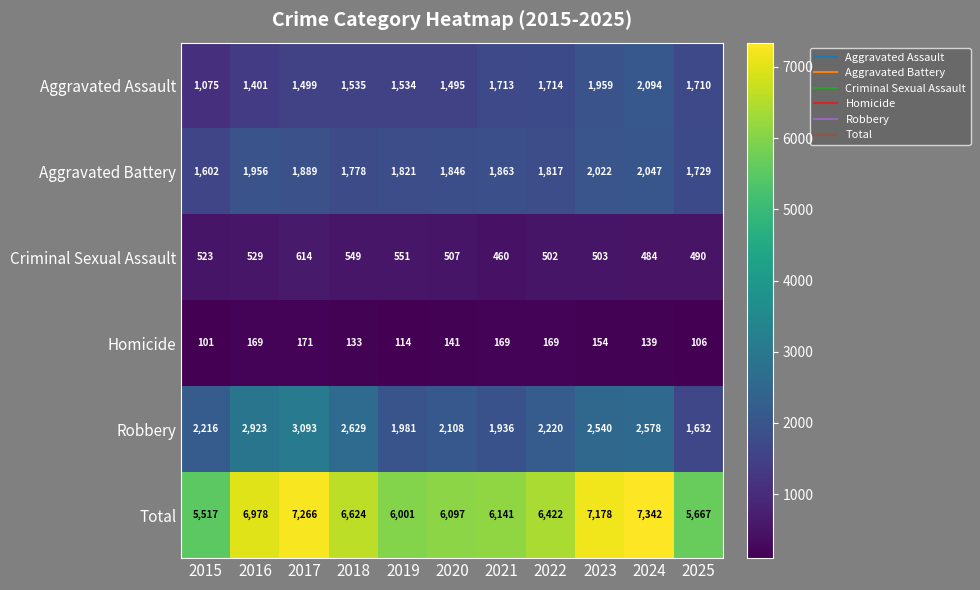

What is the sum of the Homicide values at 2023 and 2019?

268